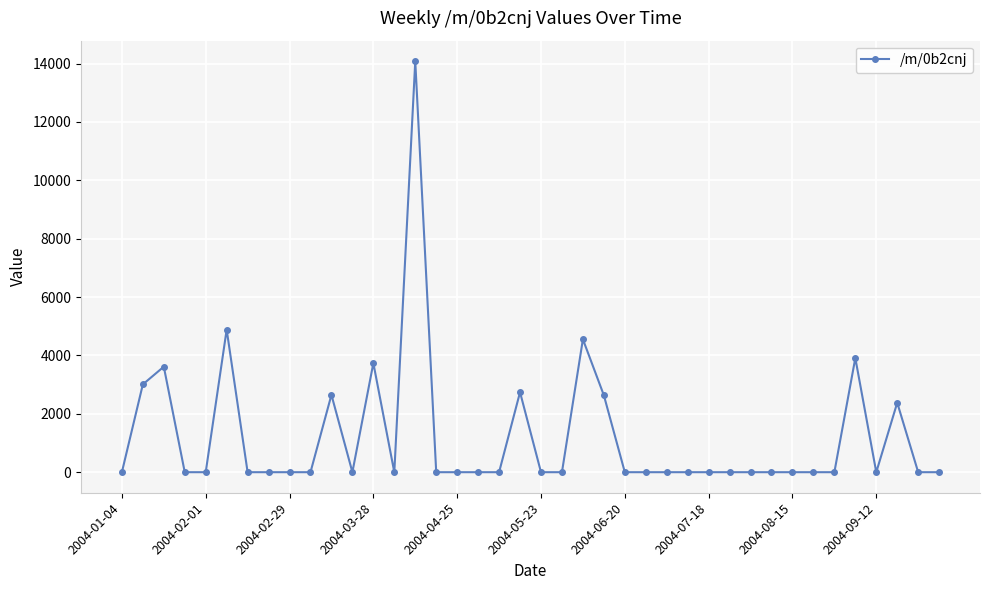

Count the number of categories in the chart.

40